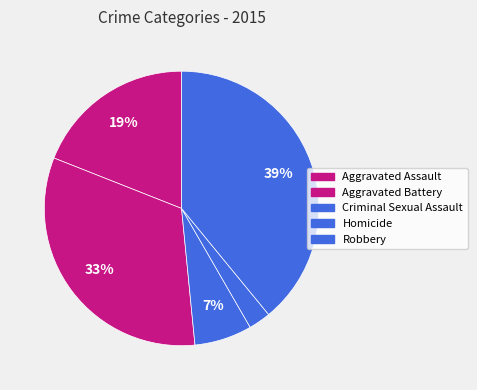

How many segments does this pie chart have?

5